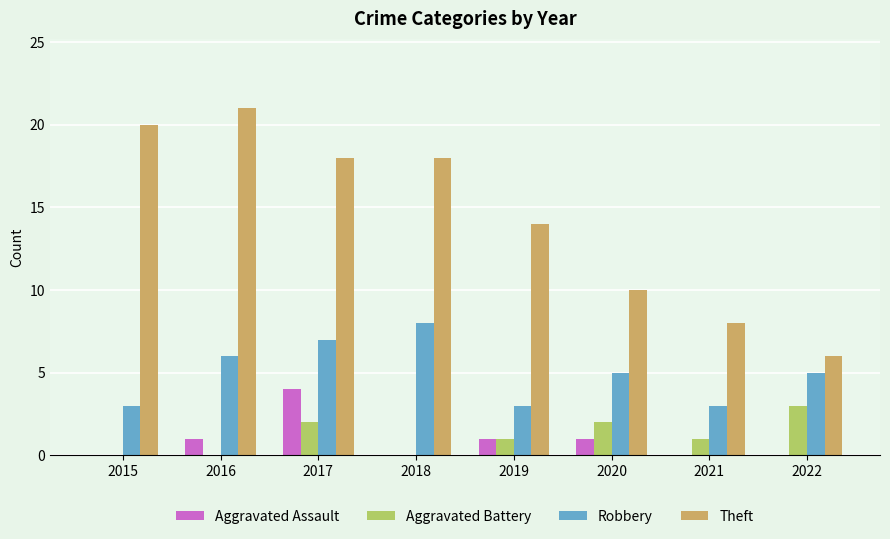

Reading left to right, transcribe all the data shown in this chart.

Aggravated Assault: 0	1	4	0	1	1	0	0
Aggravated Battery: 0	0	2	0	1	2	1	3
Robbery: 3	6	7	8	3	5	3	5
Theft: 20	21	18	18	14	10	8	6